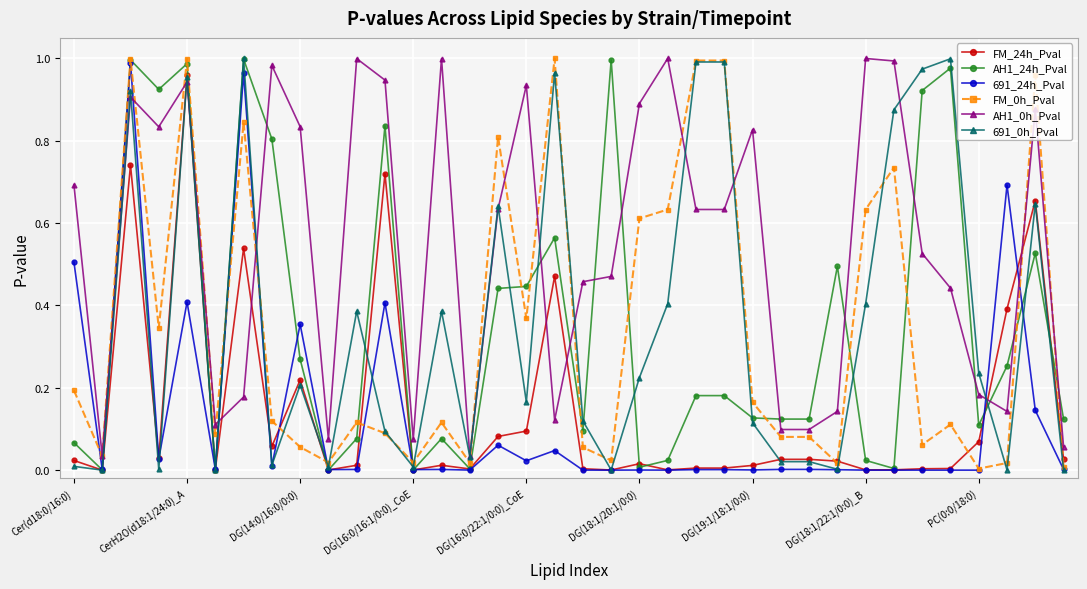

Does the chart have visible grid lines?

Yes